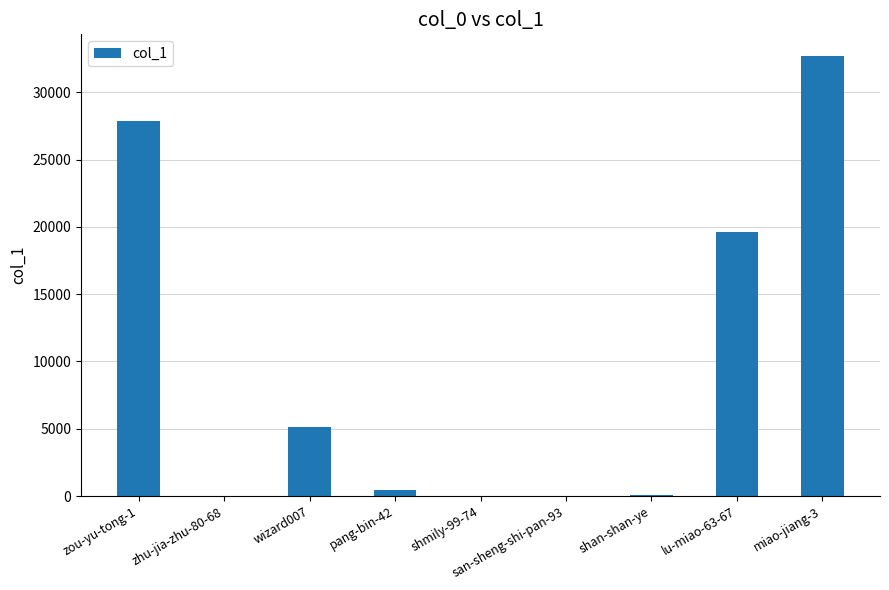

At which category does the chart reach its peak across all series?

miao-jiang-3